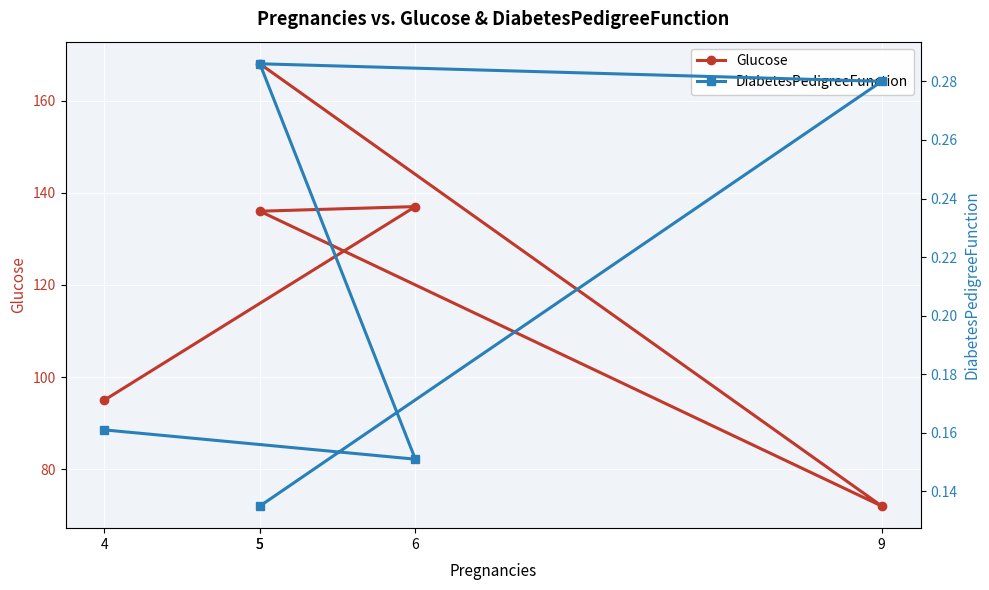

How many DiabetesPedigreeFunction values are between 0 and 1?

5